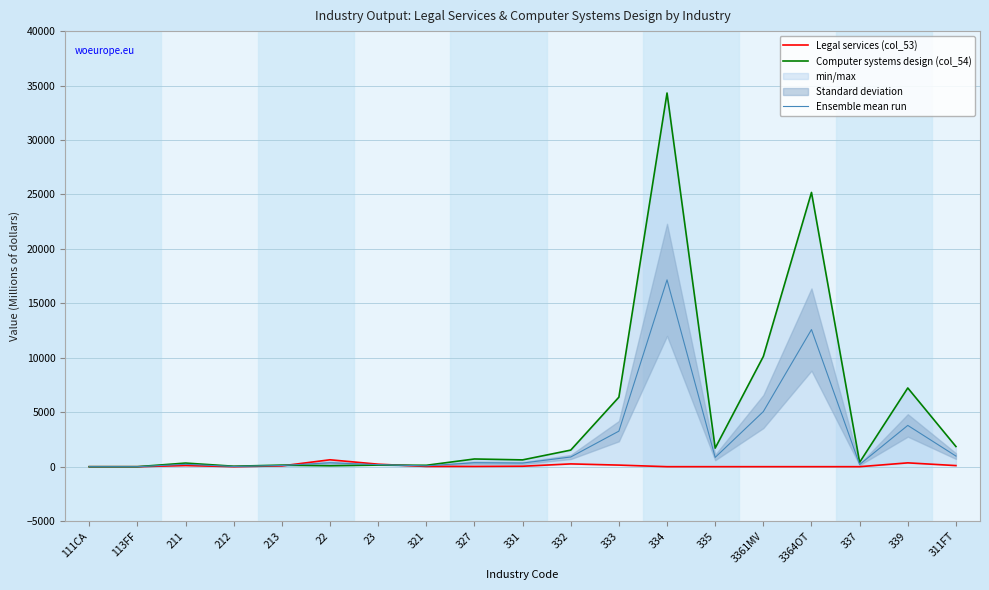

What is the label of the 8th point from the right?

333